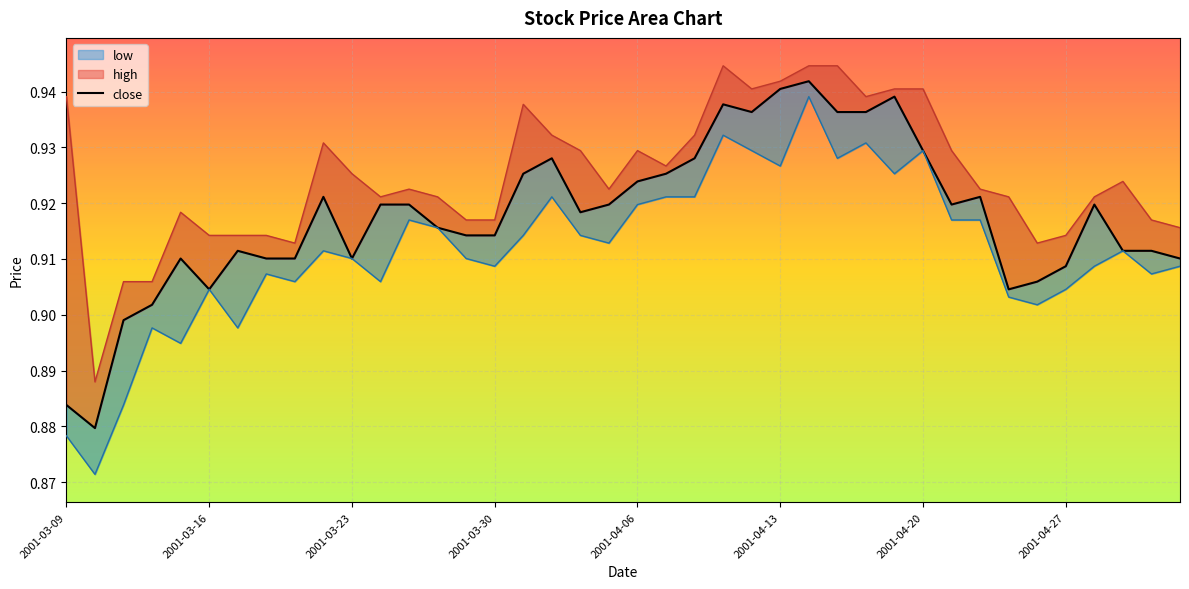

Does the chart display data point markers on the line(s)?

No